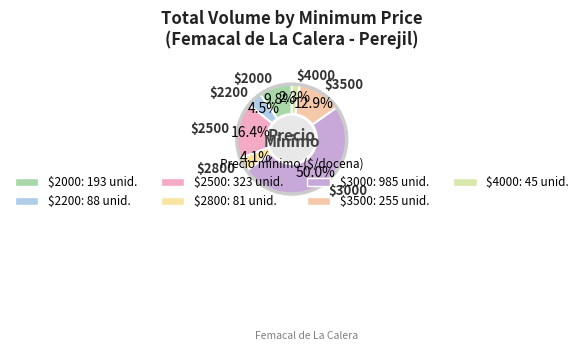

Count the number of slices in the pie.

7